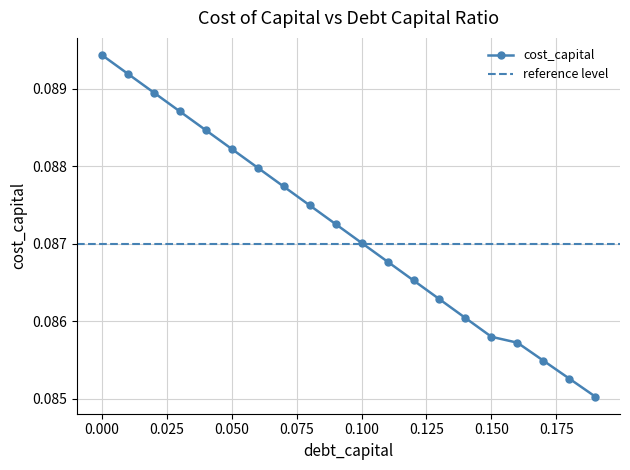

Reading left to right, list all the values displayed in this chart.

0.1	0.1	0.1	0.1	0.1	0.1	0.1	0.1	0.1	0.1	0.1	0.1	0.1	0.1	0.1	0.1	0.1	0.1	0.1	0.1